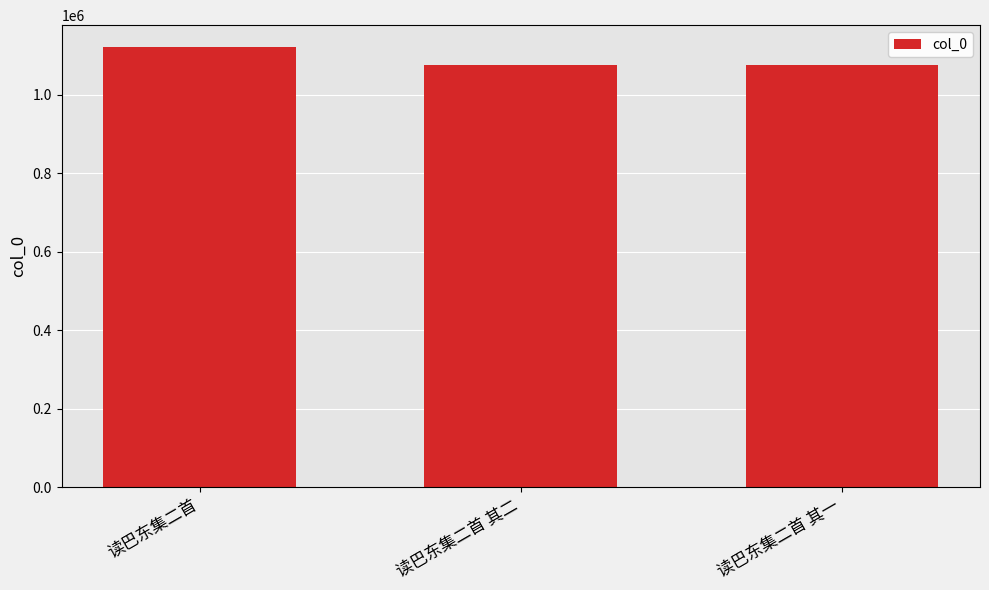

Are the bars horizontal?

No